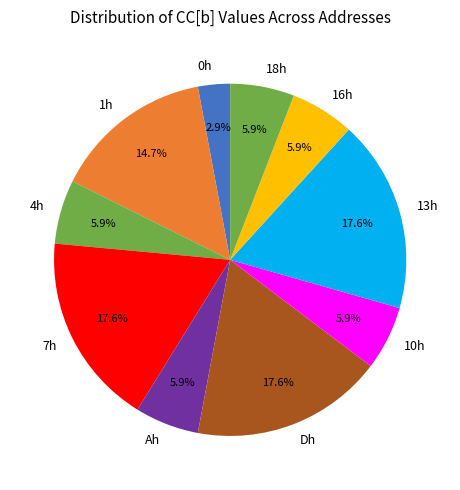

What is the ratio of the value at Ah to the value at 7h?

0.3